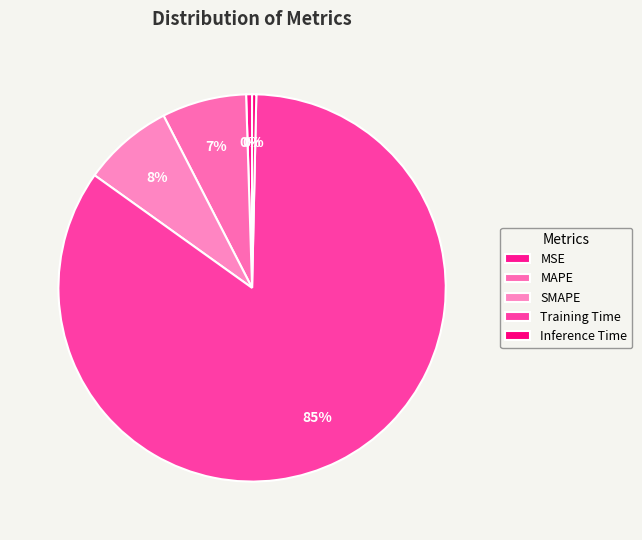

Does any single category account for the majority?

Yes